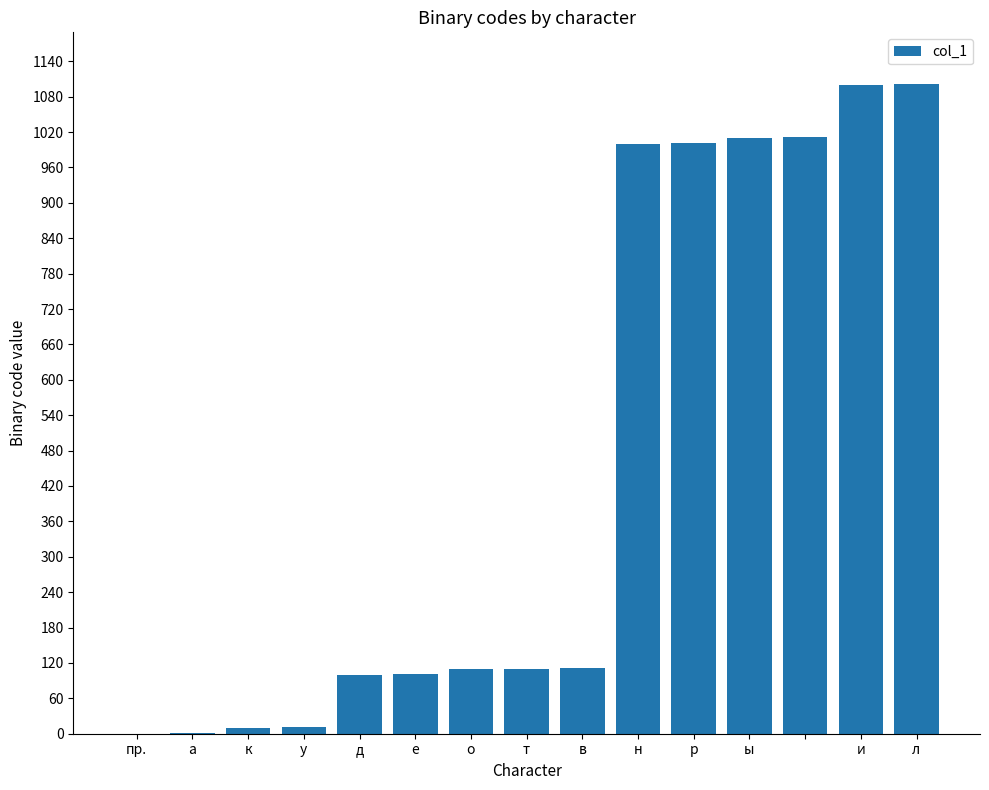

What is the greatest value displayed?

1101